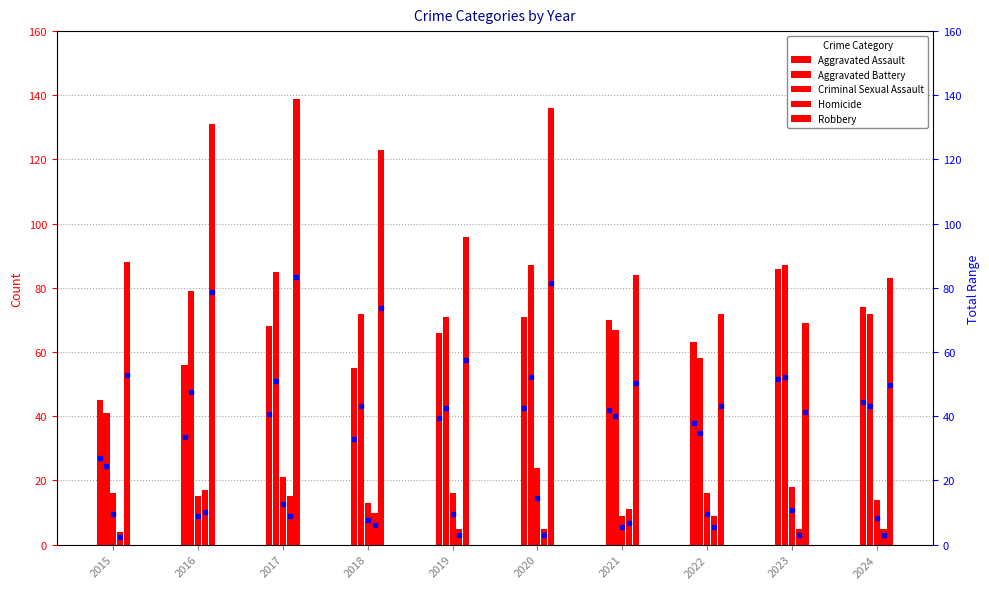

Which category has the highest value in the Homicide series?

2016